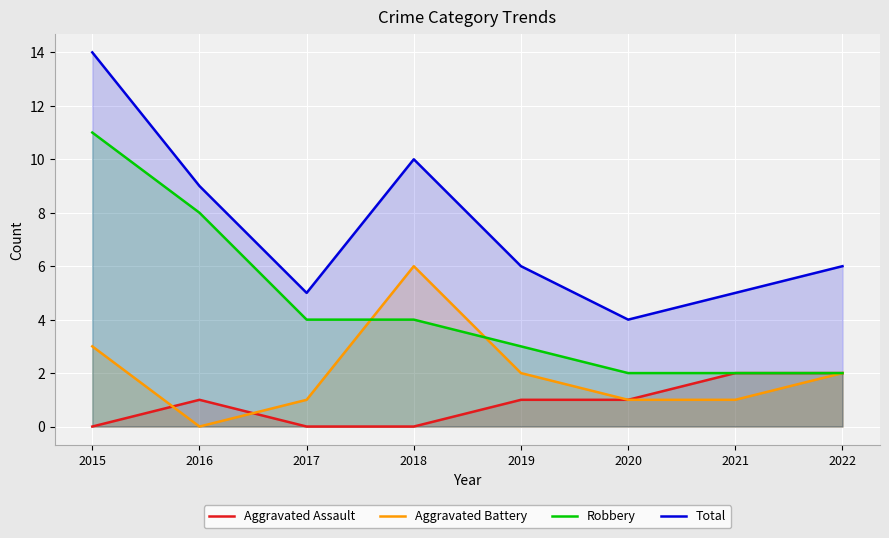

Reading right to left, what are all the values shown in this chart?

Aggravated Assault: 2	2	1	1	0	0	1	0
Aggravated Battery: 2	1	1	2	6	1	0	3
Robbery: 2	2	2	3	4	4	8	11
Total: 6	5	4	6	10	5	9	14